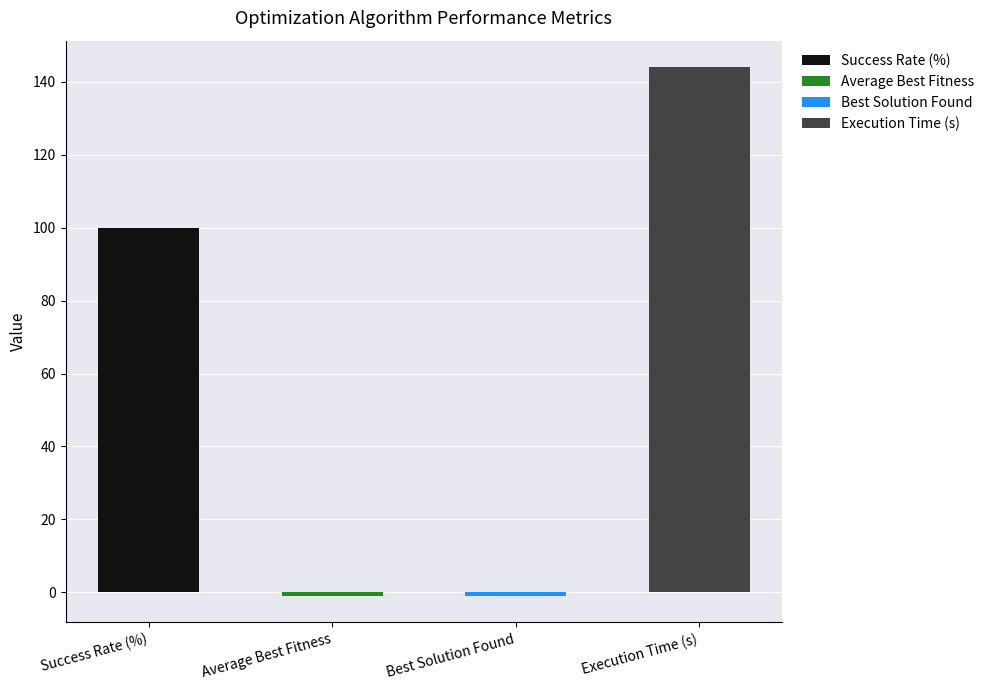

How many values are above zero?

2